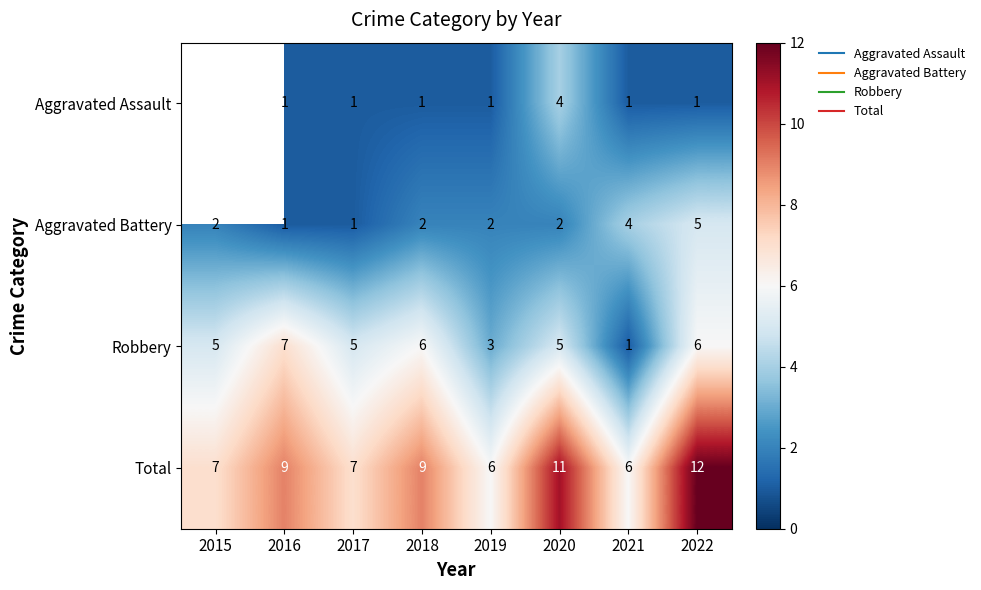

At which label does Total first exceed 9?

2020